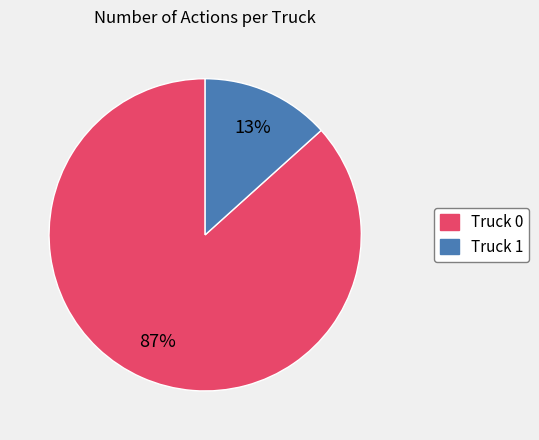

Which has a higher value, Truck 0 or Truck 1?

Truck 0